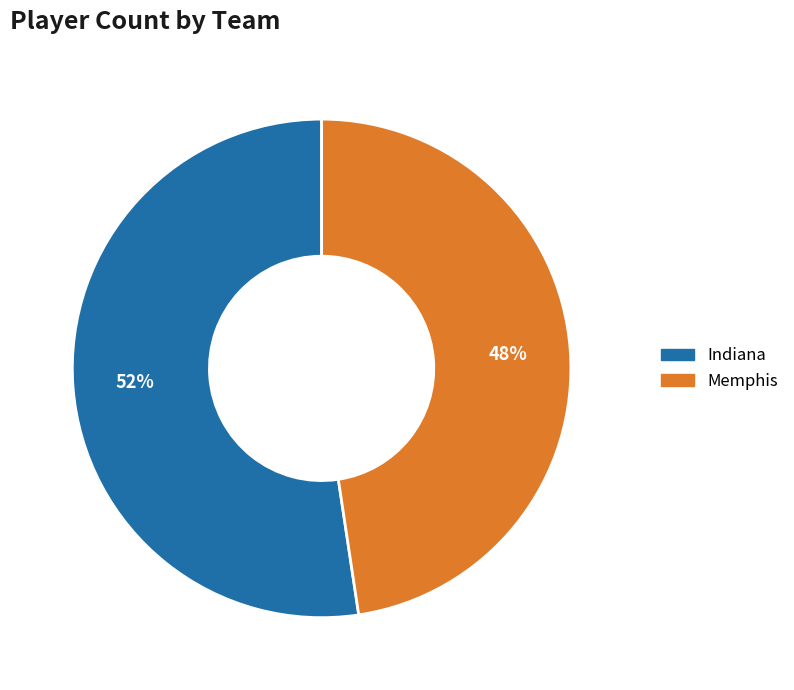

Rank the categories by value from lowest to highest.

Memphis, Indiana